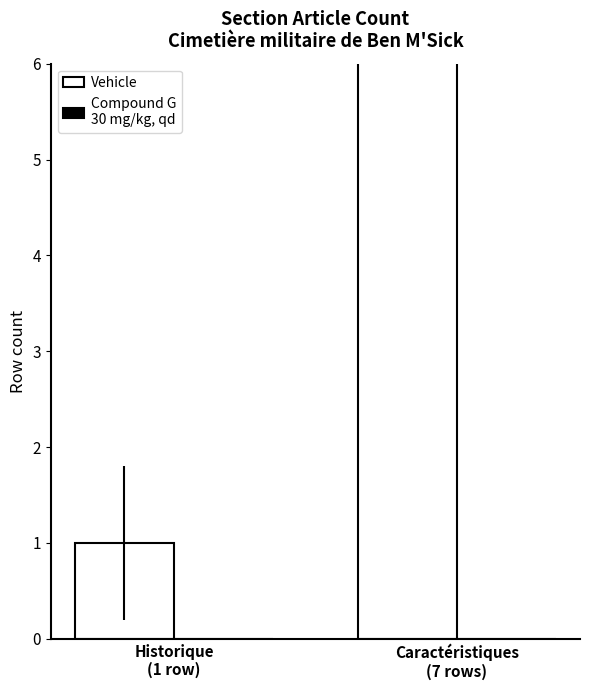

How many series are shown in this chart?

2